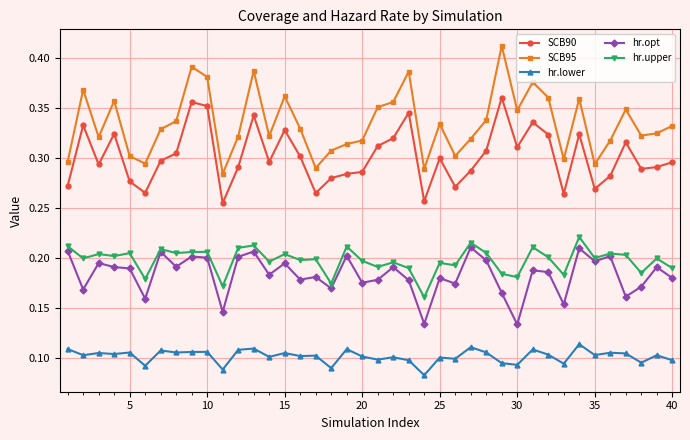

At how many categories does at least one series exceed 0?

40